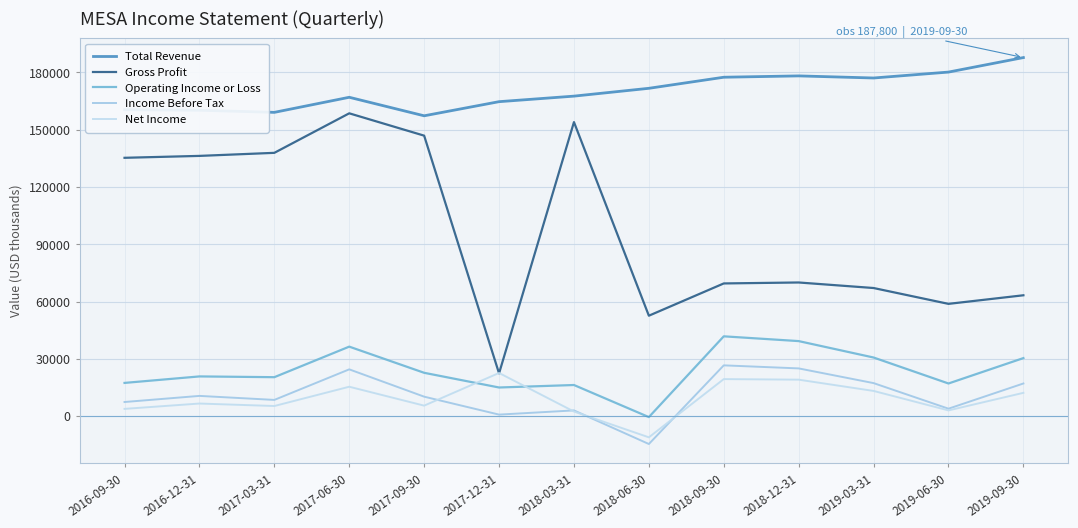

List the labels in order of Operating Income or Loss value, smallest first.

2018-06-30, 2017-12-31, 2018-03-31, 2019-06-30, 2016-09-30, 2017-03-31, 2016-12-31, 2017-09-30, 2019-09-30, 2019-03-31, 2017-06-30, 2018-12-31, 2018-09-30